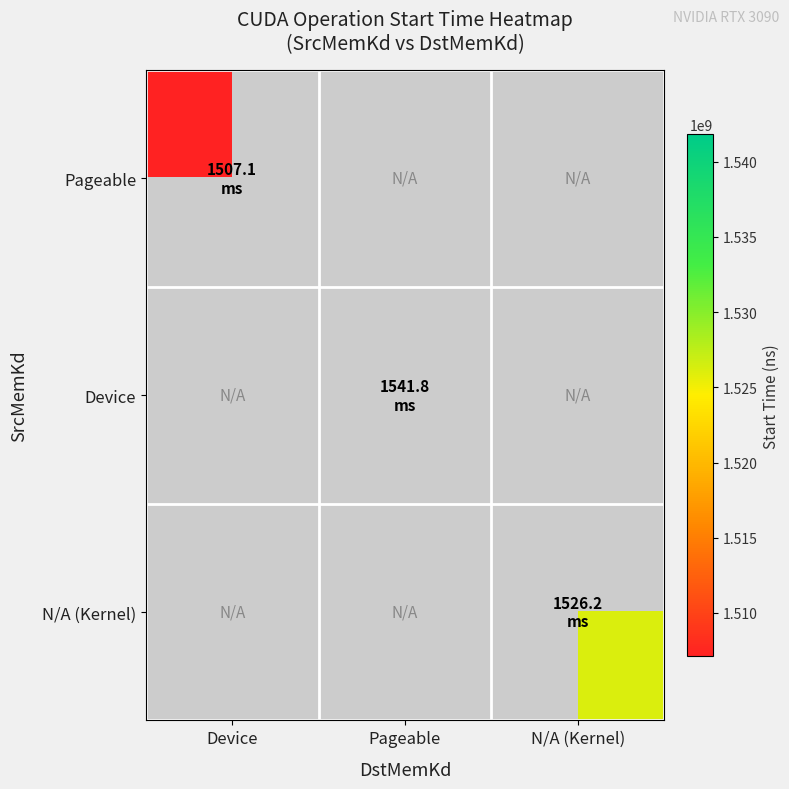

Rank the categories by N/A (Kernel) value from highest to lowest.

Device, Pageable, N/A (Kernel)